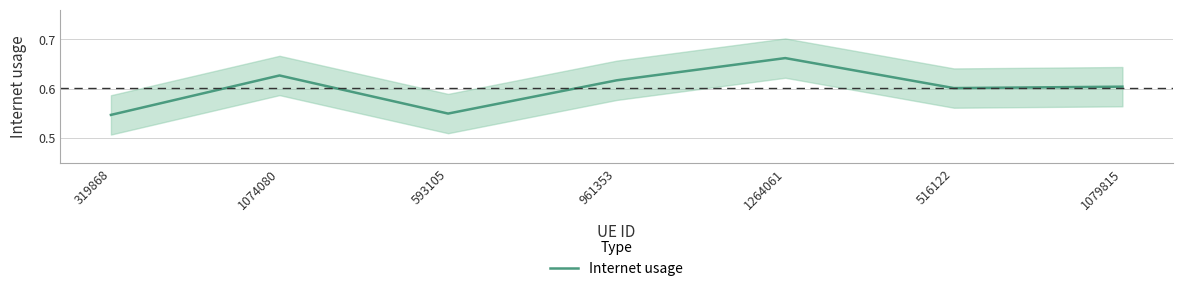

List the labels in order of value, largest first.

1264061, 1074080, 961353, 1079815, 516122, 593105, 319868